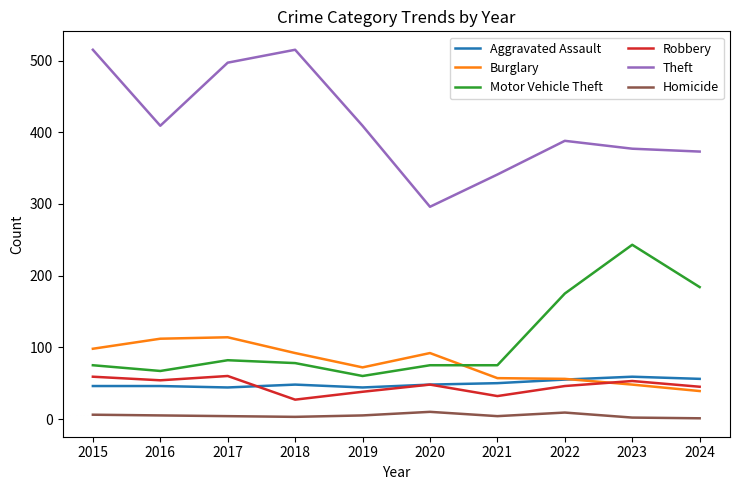

Does the chart display data point markers on the line(s)?

No